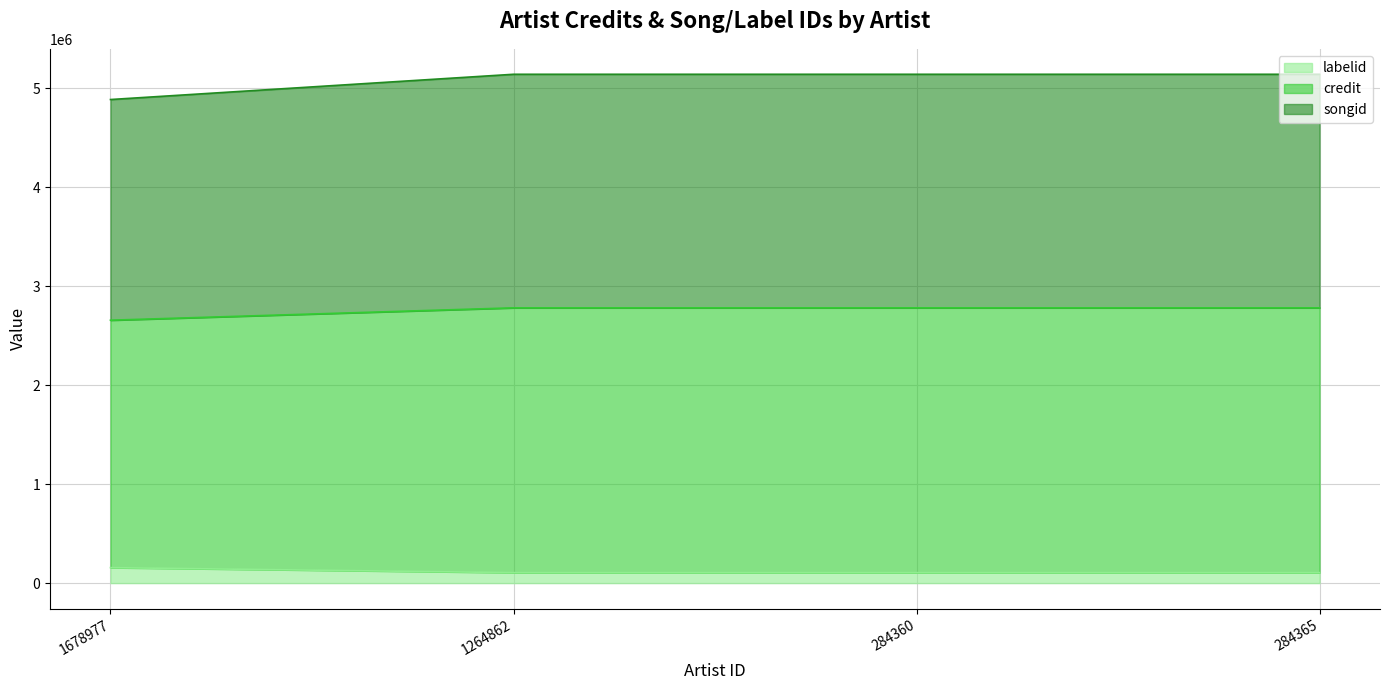

Does the chart display data point markers on the line(s)?

No